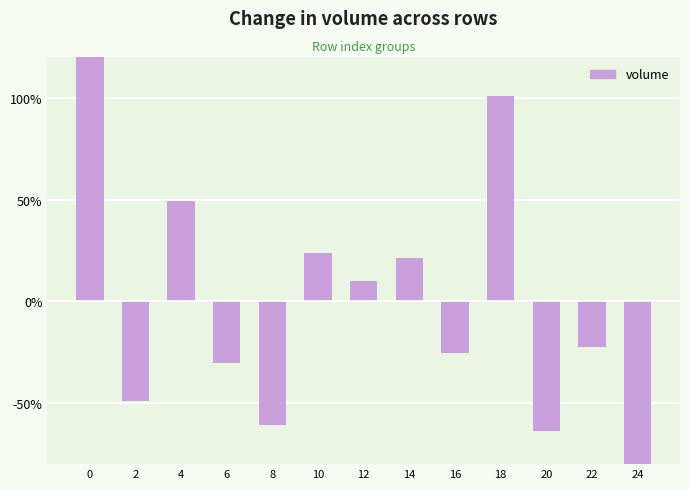

Reading left to right, transcribe all the data shown in this chart.

0=145.3	2=-49.2	4=49.5	6=-30.1	8=-60.8	10=24.0	12=10.1	14=21.4	16=-25.4	18=101.1	20=-63.9	22=-22.3	24=-99.7